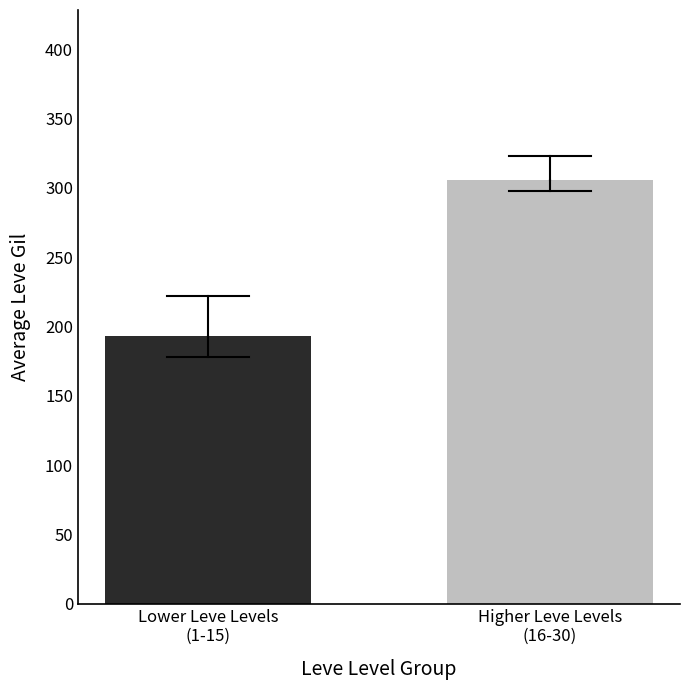

Does the chart contain stacked bars?

No